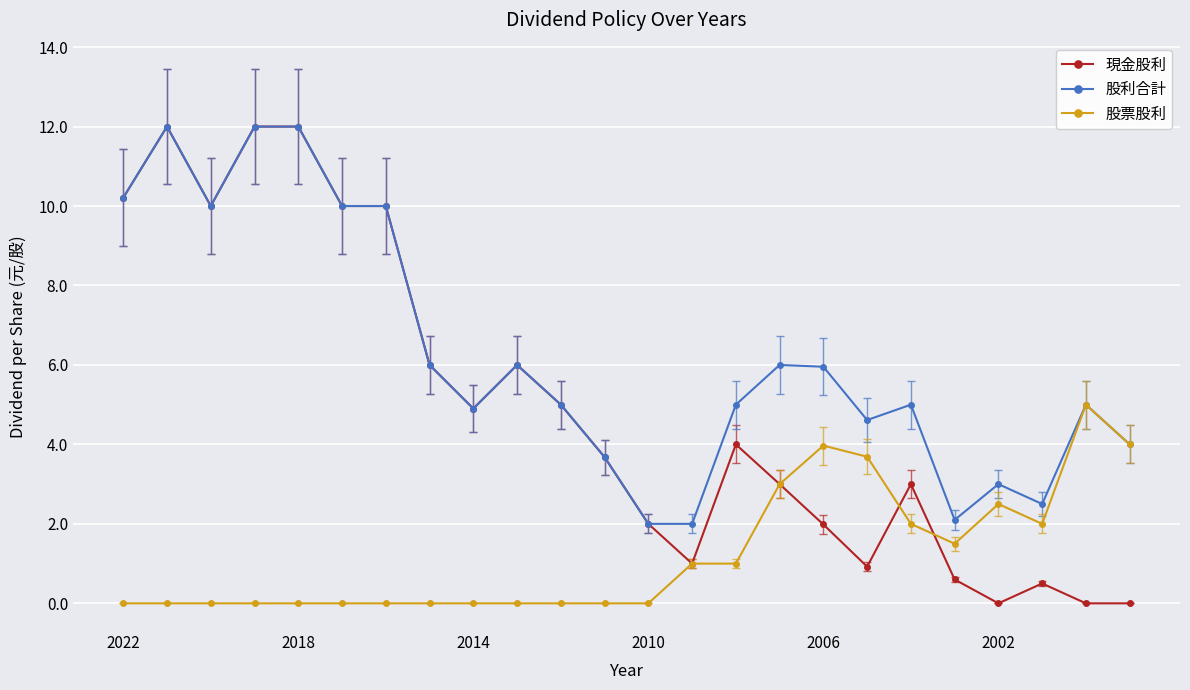

What is the value of the 現金股利 point at the 22nd from the left?

0.5